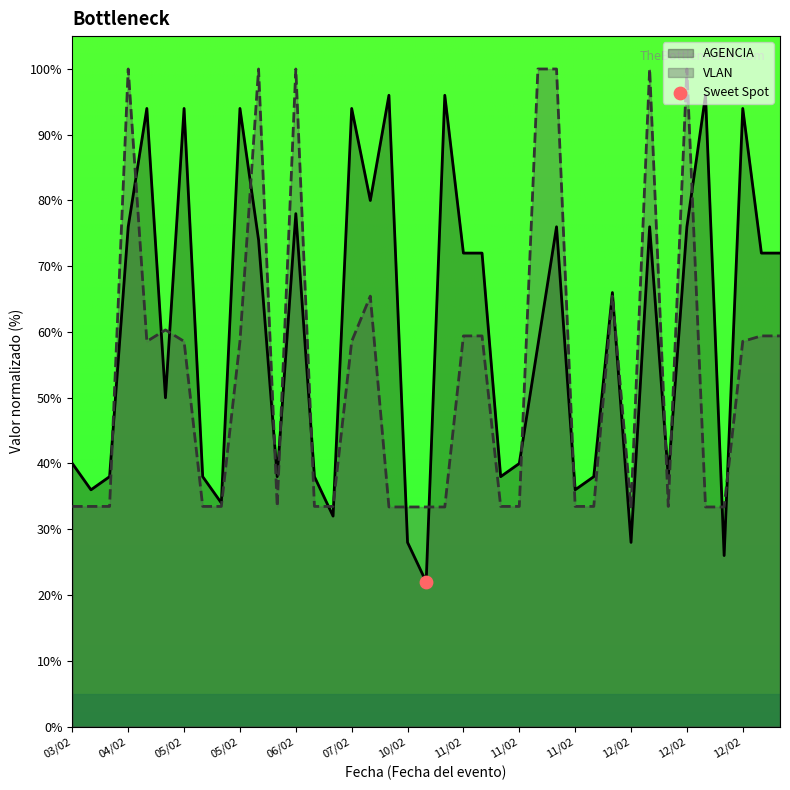

Which series has the widest spread of Y values?

AGENCIA